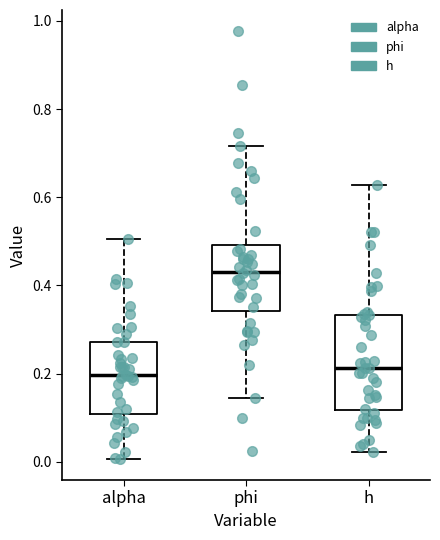

Comparing the boxes themselves (not the whiskers), which one is the tallest?

h